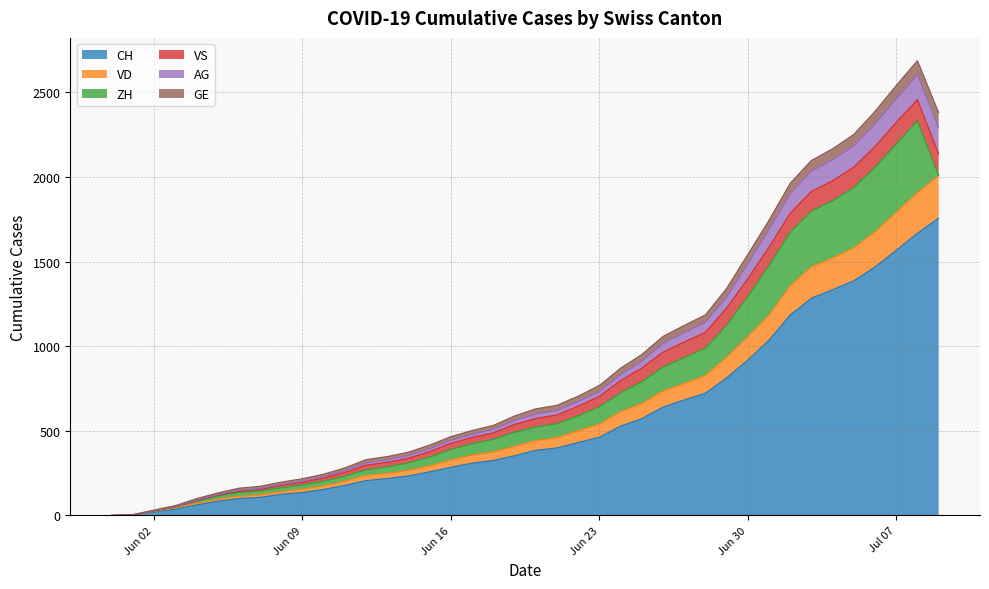

Does the chart have visible grid lines?

Yes